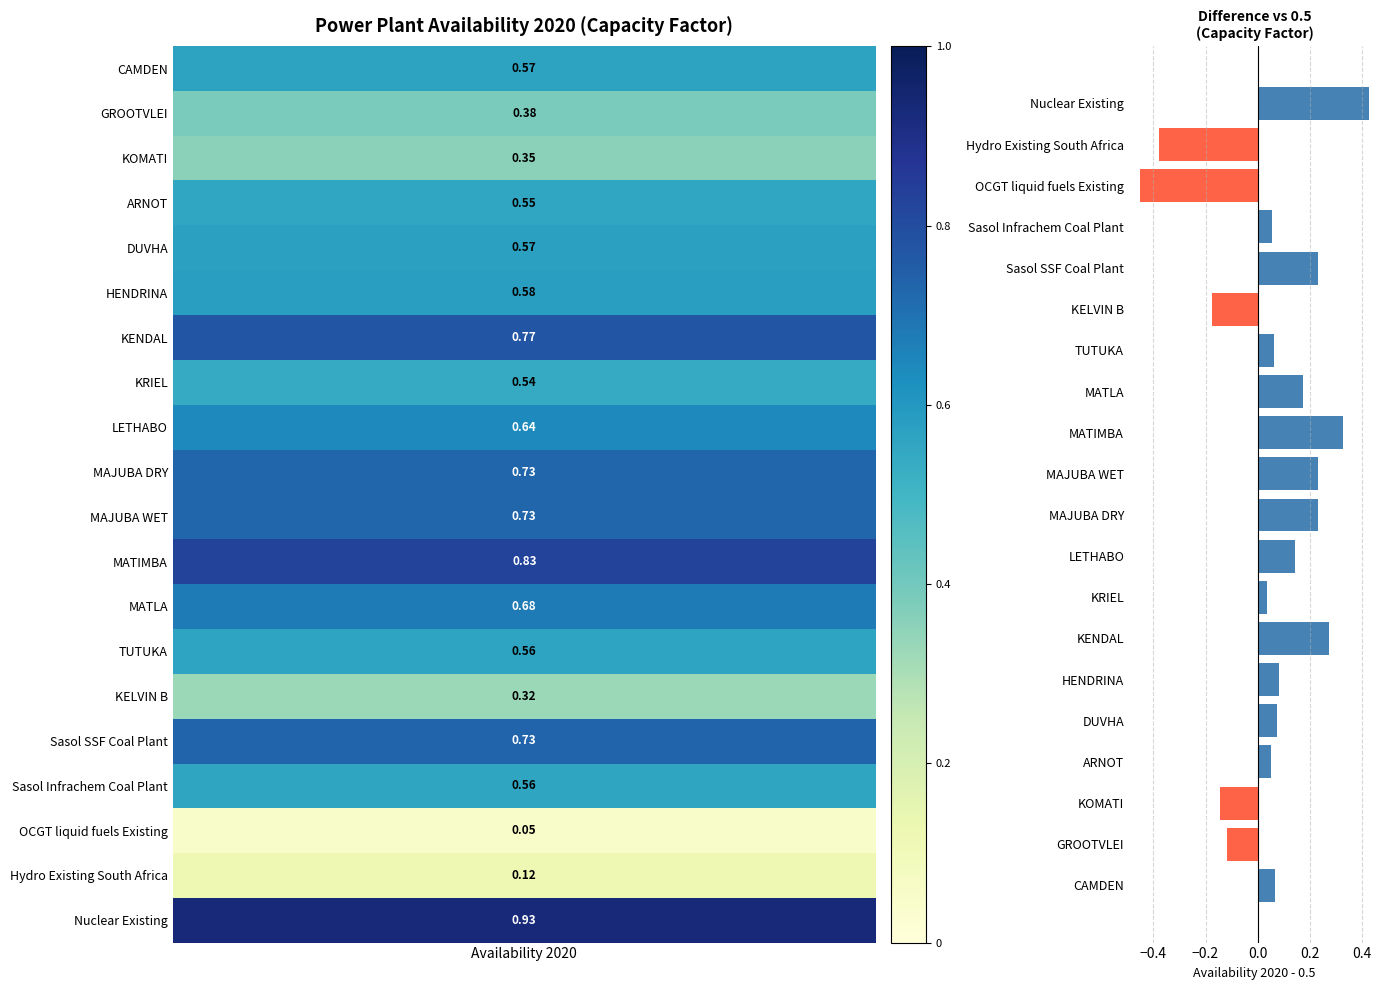

What is the sum of all values?

1.2